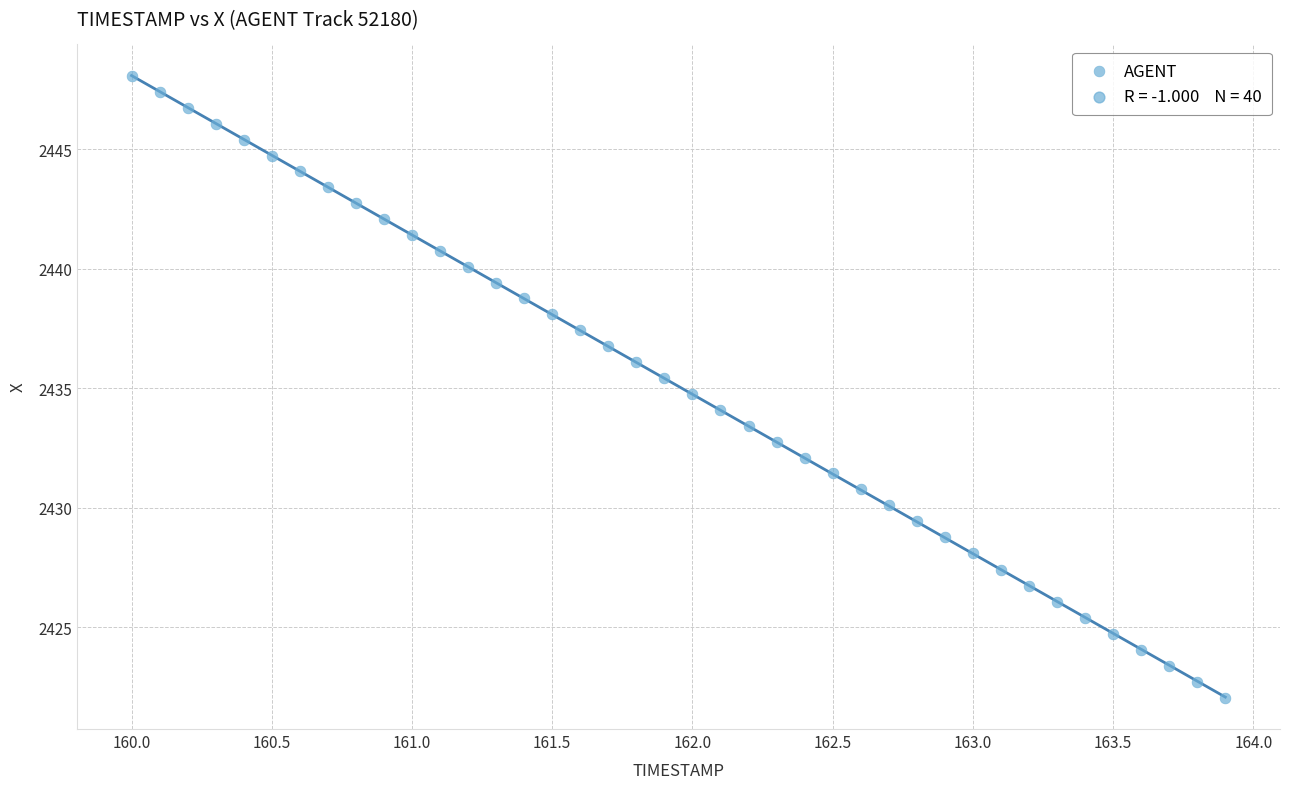

What is the range of X values (max minus min)?

3.9